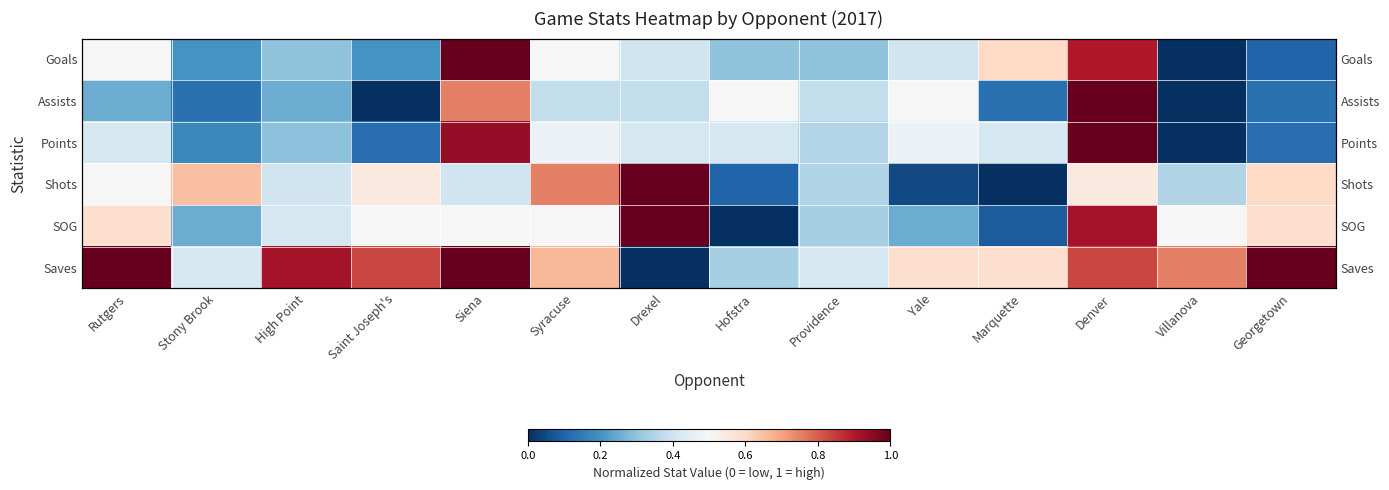

What is the difference between the maximum and second lowest values in the SOG series?

0.9